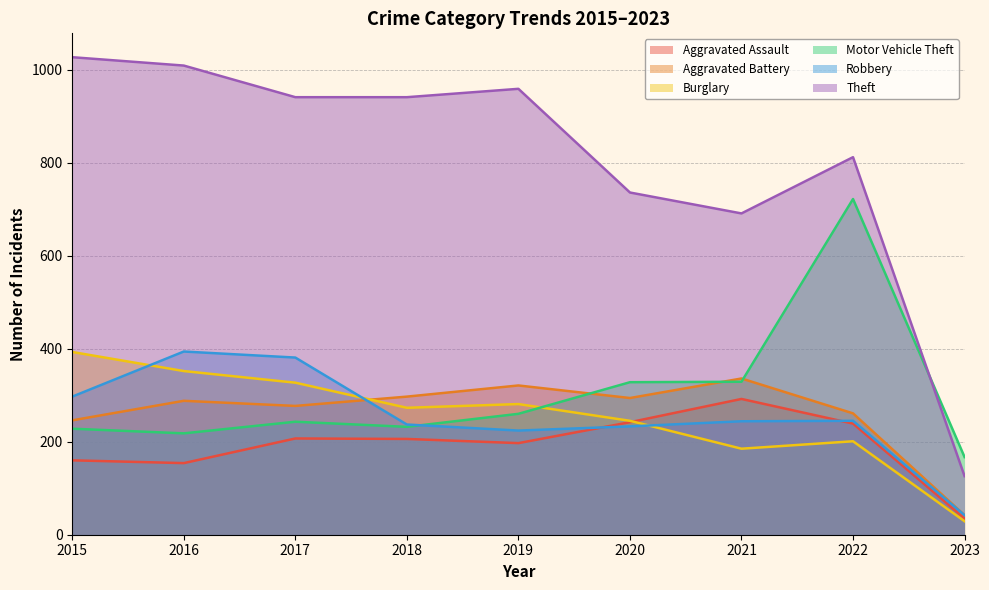

What is the sum of all Motor Vehicle Theft values?

2727